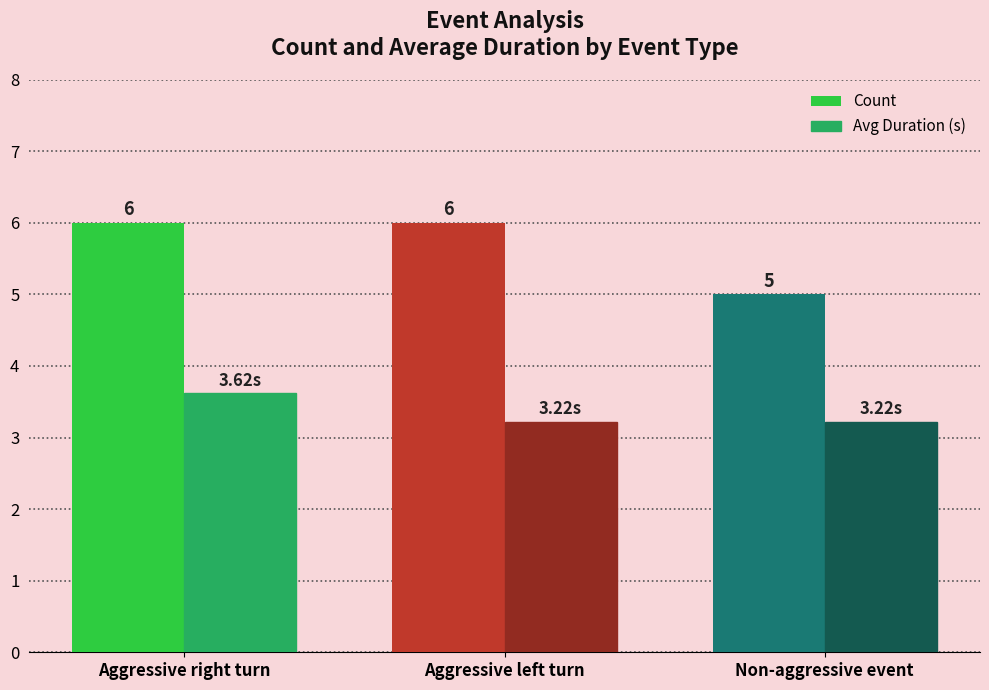

Where is Count nearest to the value 5?

Non-aggressive event